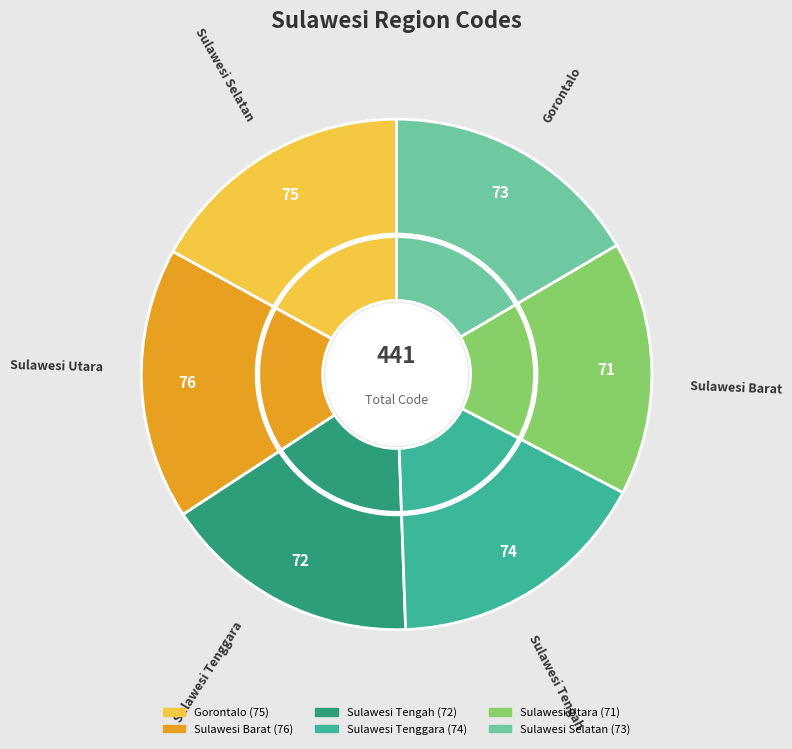

Does Gorontalo represent more than half of the total?

No